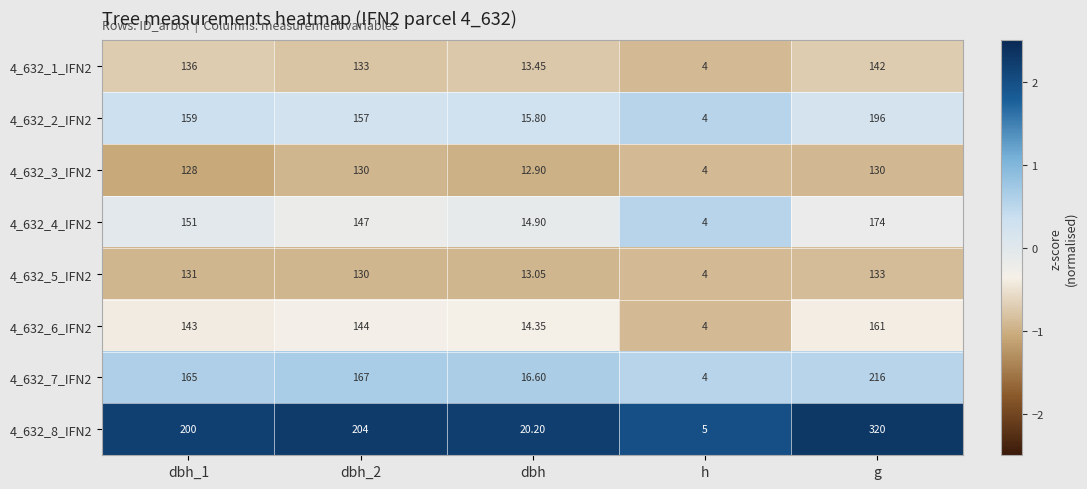

At which category does the chart reach its peak across all series?

g